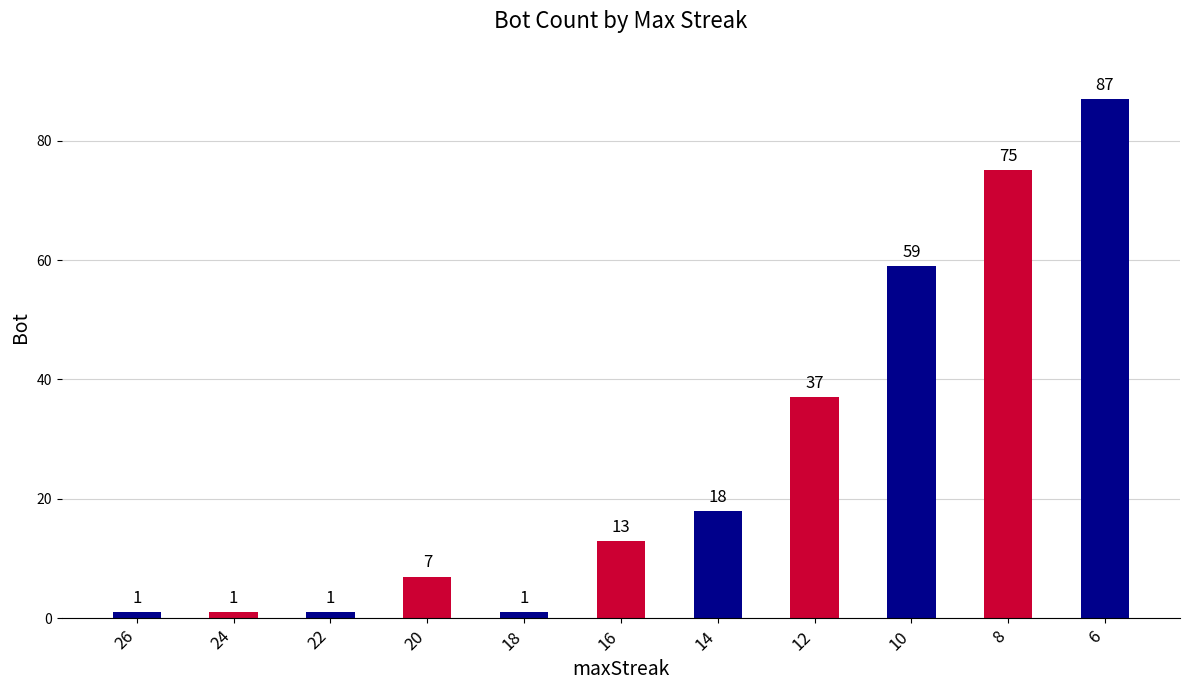

Reading left to right, extract all data points from this chart.

26=1	24=1	22=1	20=7	18=1	16=13	14=18	12=37	10=59	8=75	6=87